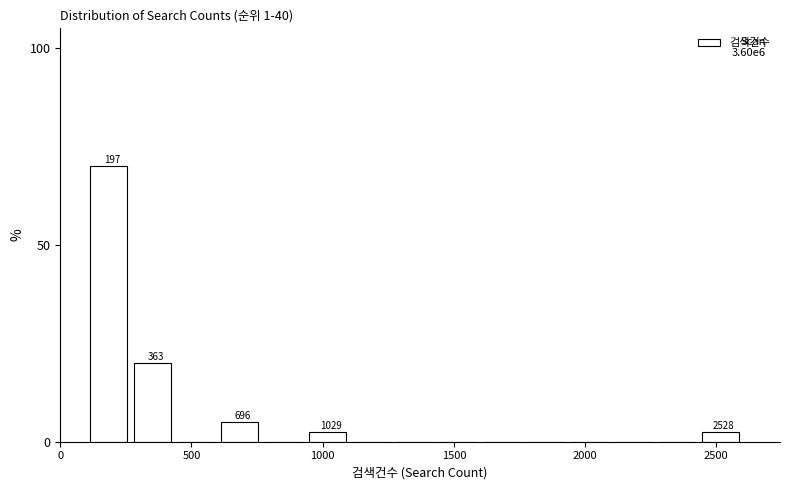

Around what value on the x-axis is the tallest bar? Give the approximate position of its centre, as read against the axis.

200